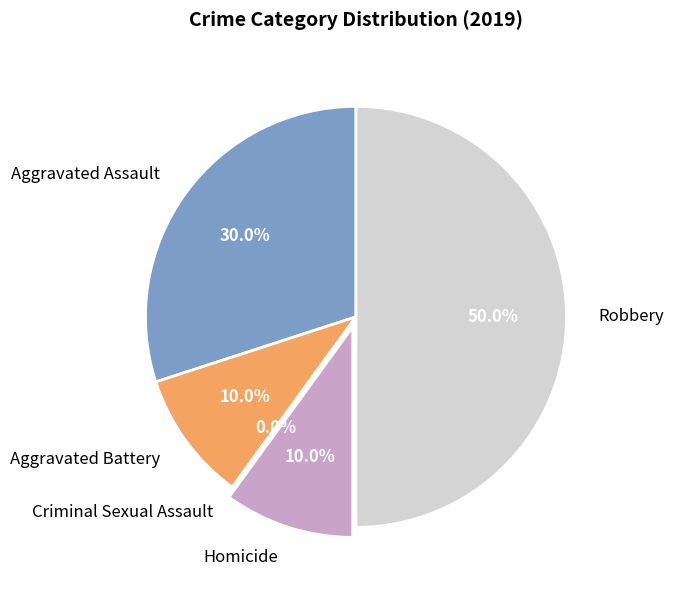

The Homicide slice represents 10% of the pie. True or false?

True